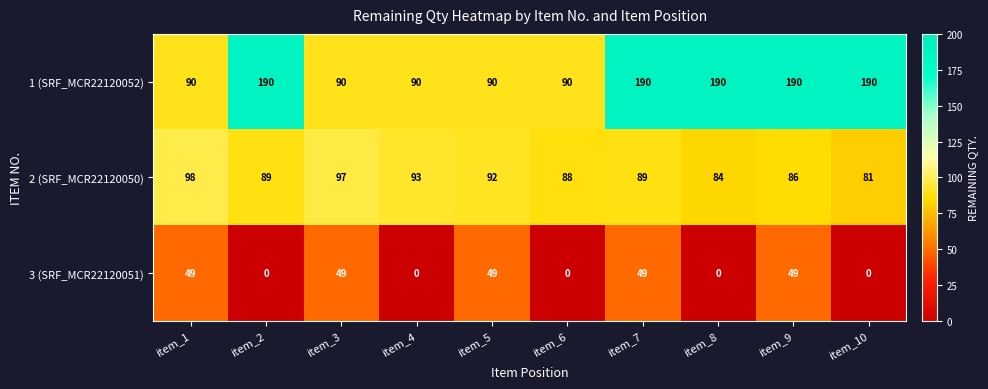

Which category has the lowest value in the 1 (SRF_MCR22120052) series?

item_1